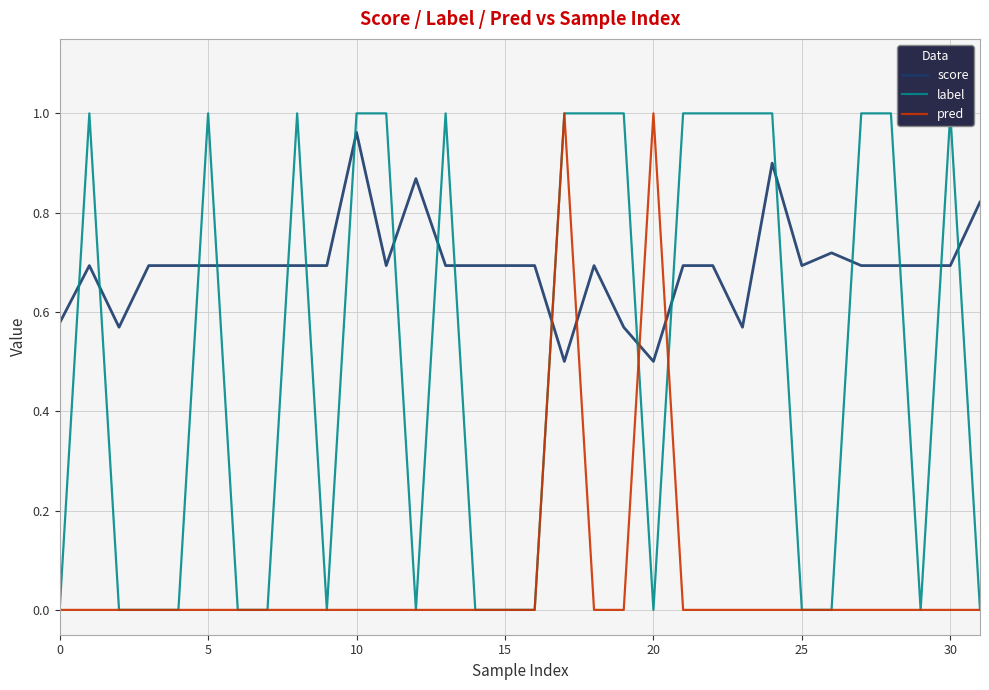

How many interior local valleys does the label series have?

4